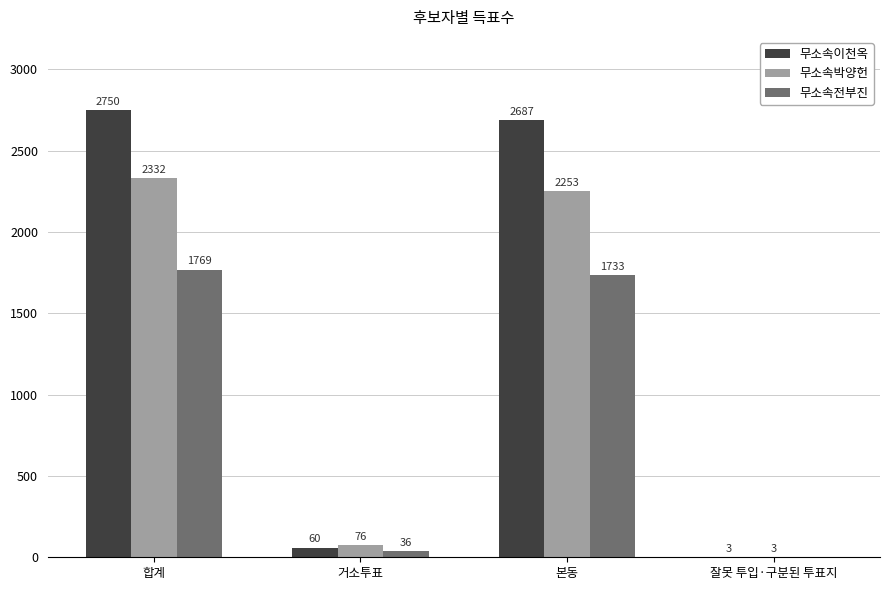

What value does the 무소속박양헌 series have at 합계?

2332